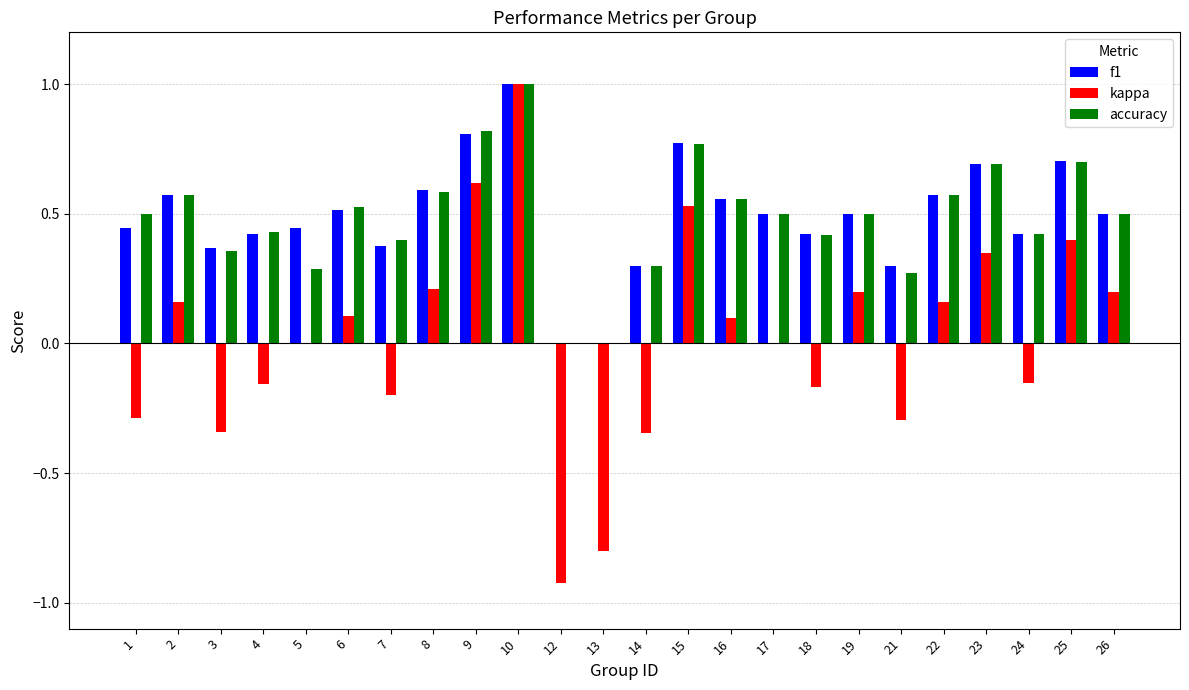

How many groups of bars are there?

24